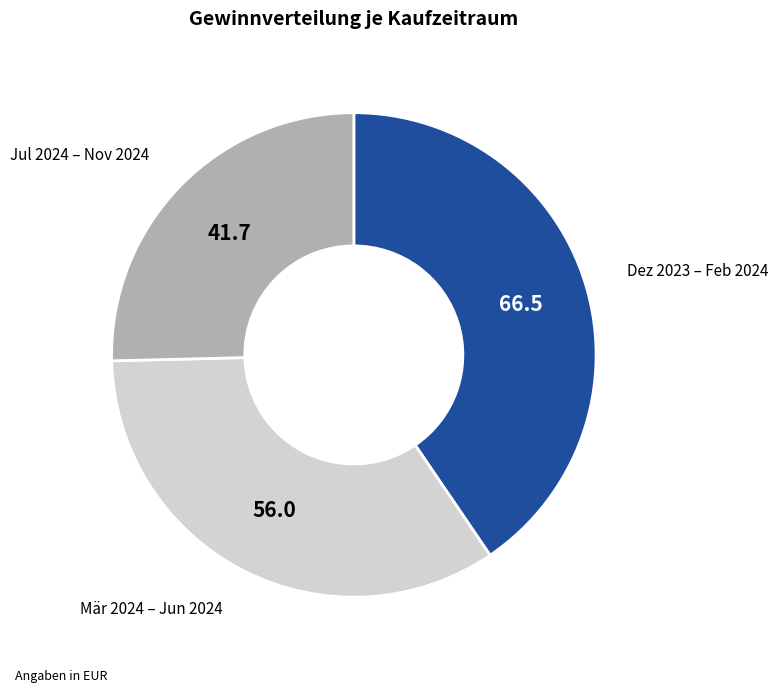

Count the number of slices in the pie.

3